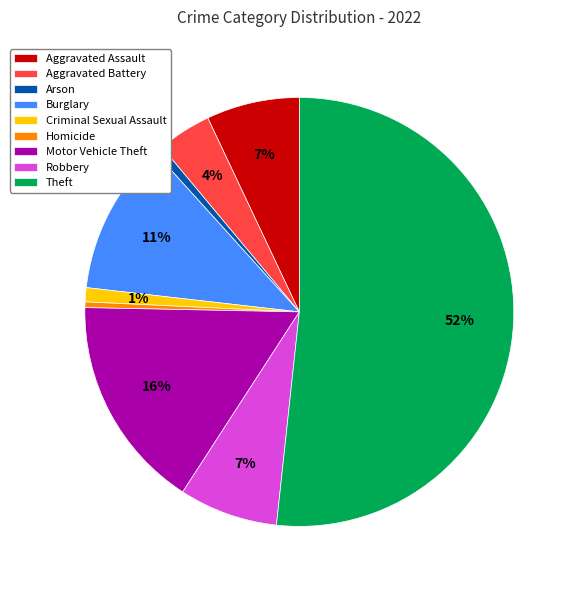

Which has a higher value, Burglary or Motor Vehicle Theft?

Motor Vehicle Theft